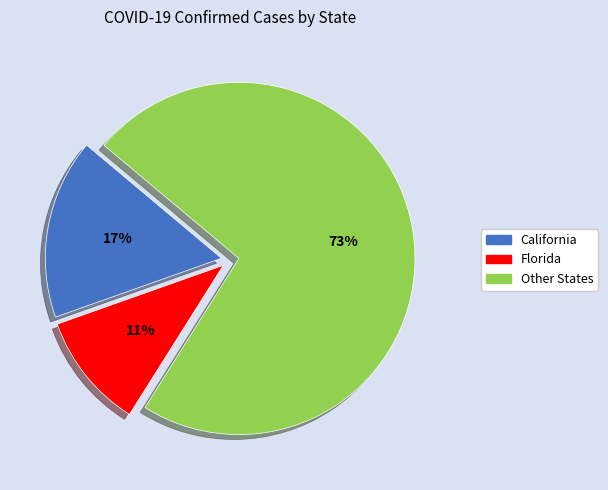

Which slice is the smallest?

Florida